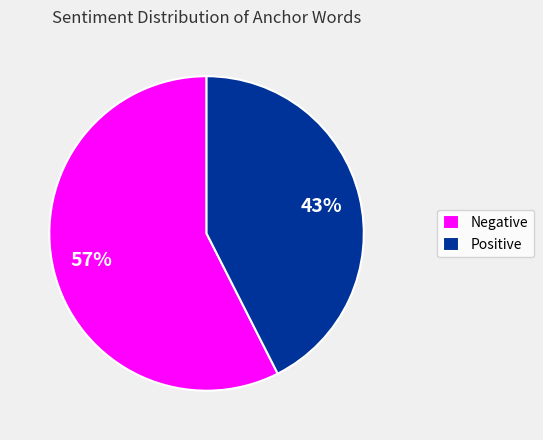

To the nearest percent, what is the average slice percentage?

50%